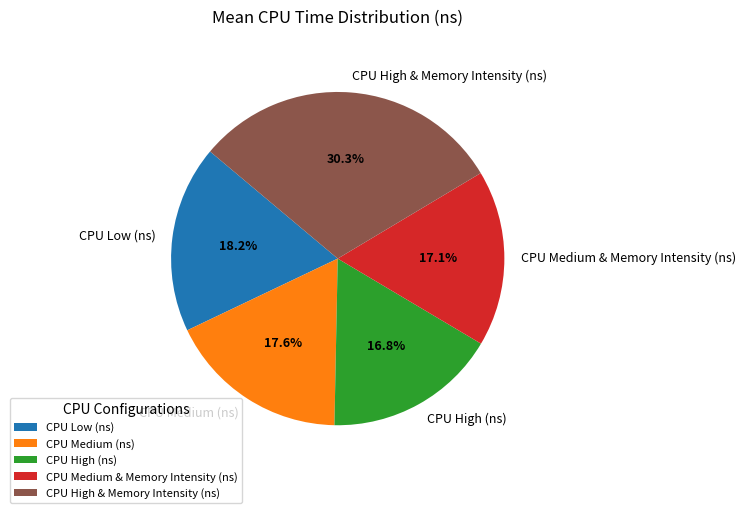

Does any single category account for the majority?

No